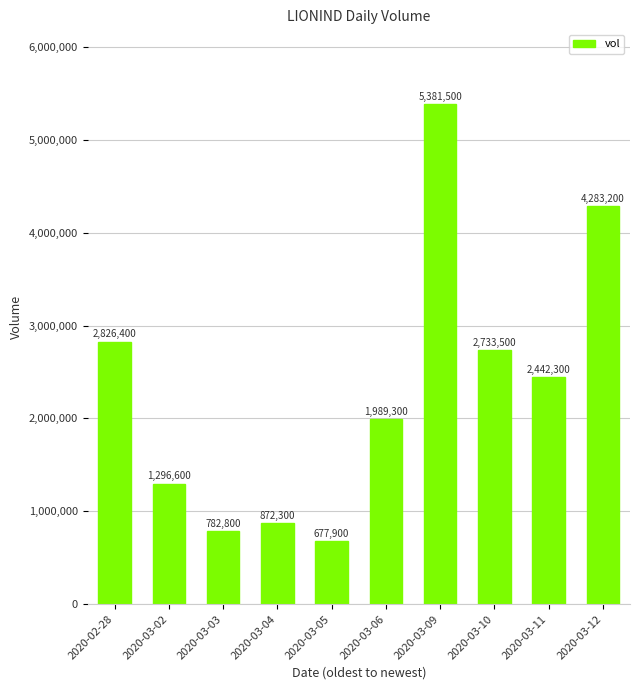

Approximately how many times larger is the value at 2020-03-12 compared to 2020-03-10?

1.6